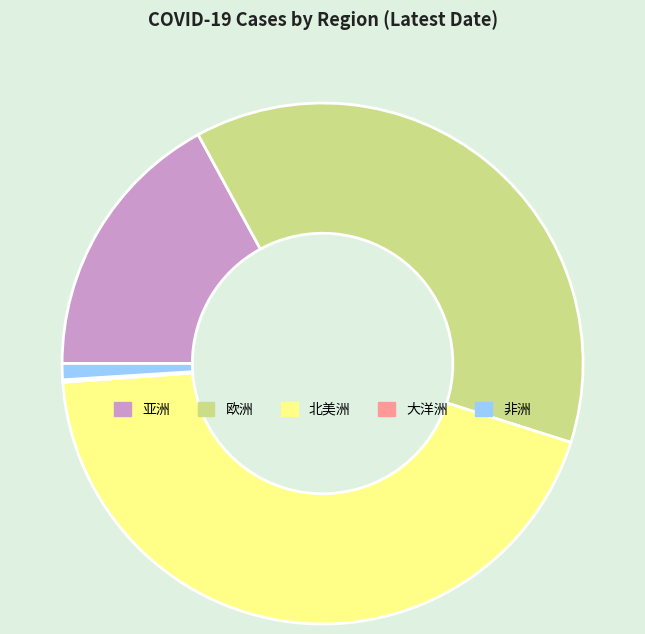

Between 亚洲 and 欧洲, which is larger?

欧洲